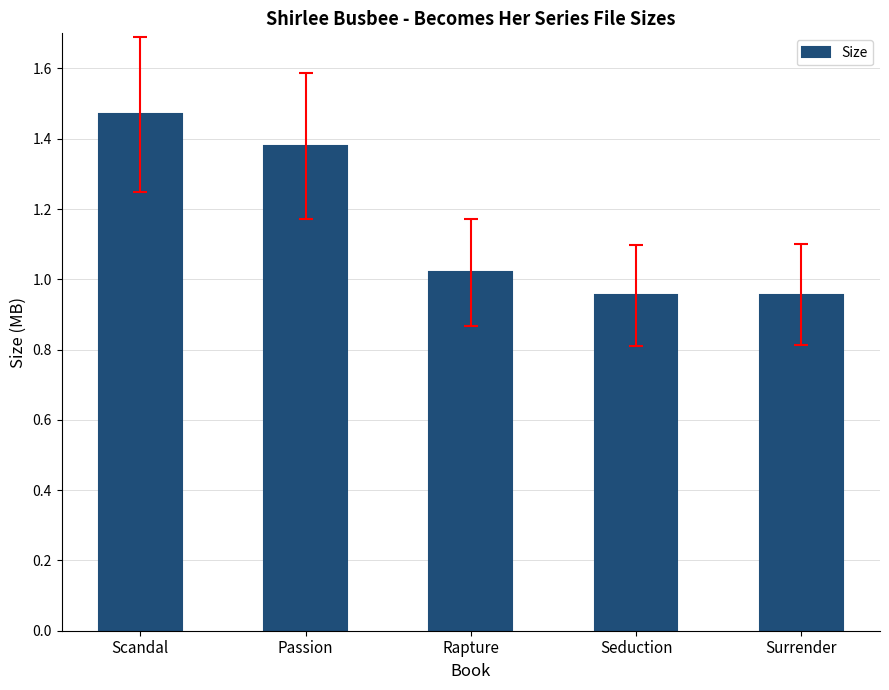

At which category does the chart reach its peak across all series?

Scandal